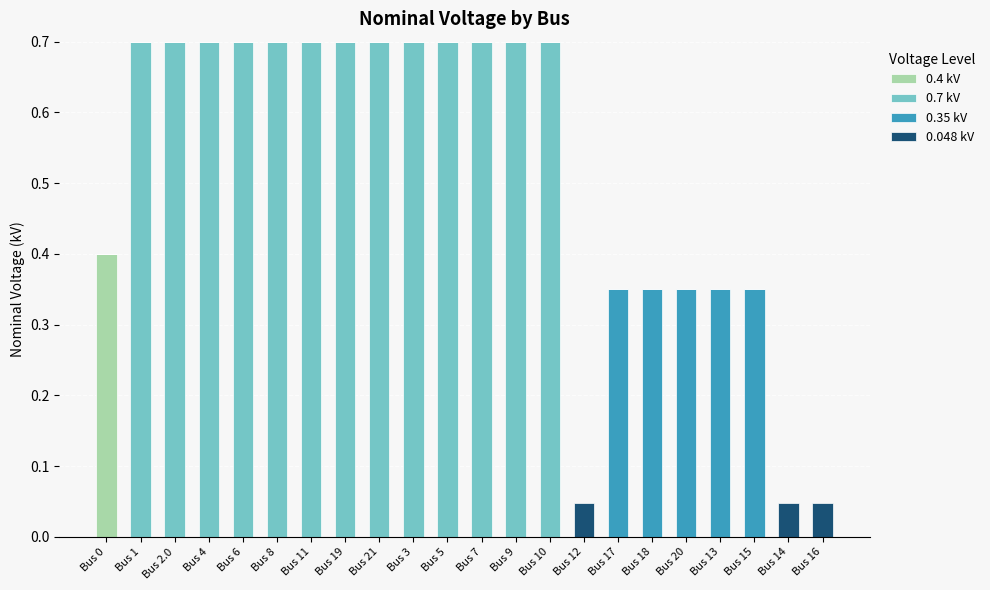

Does the chart contain stacked bars?

Yes